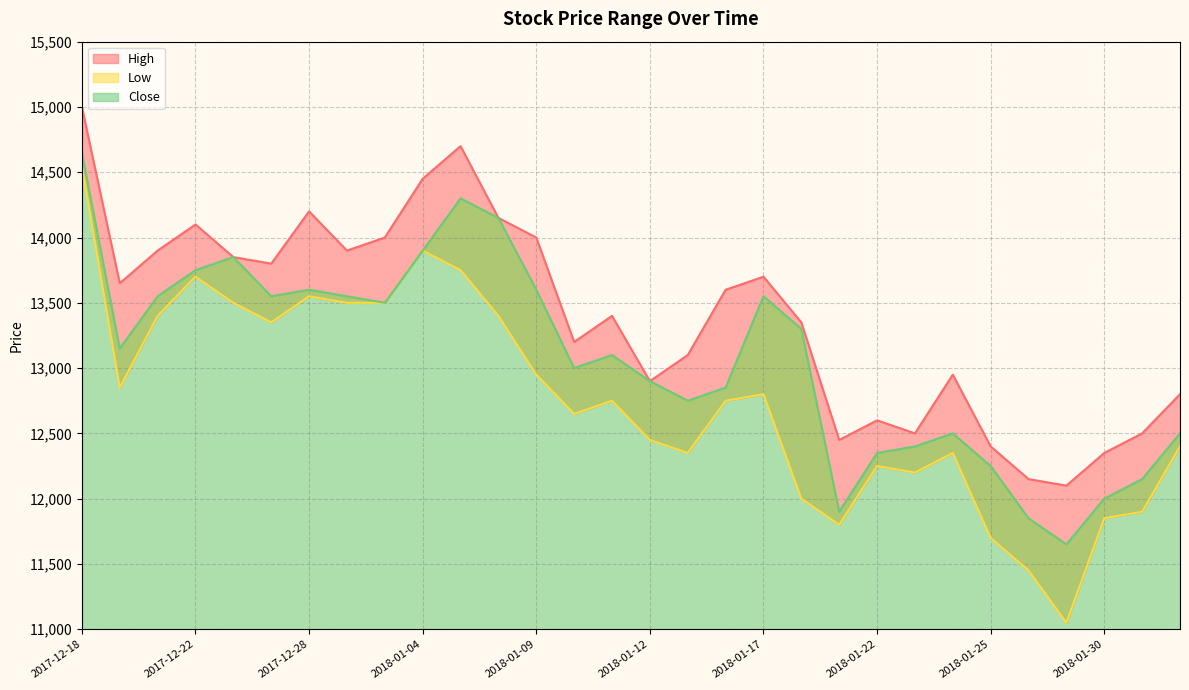

What is the spread (max minus min) of values at 2018-01-17?

900